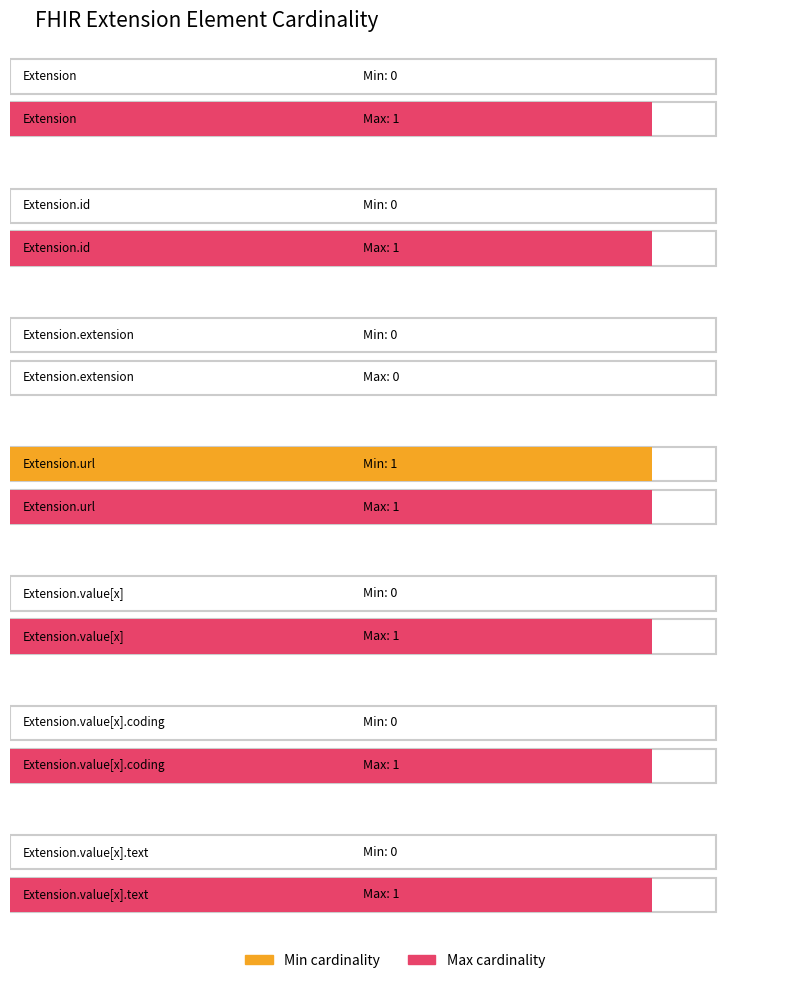

At which category does the chart reach its peak across all series?

Extension